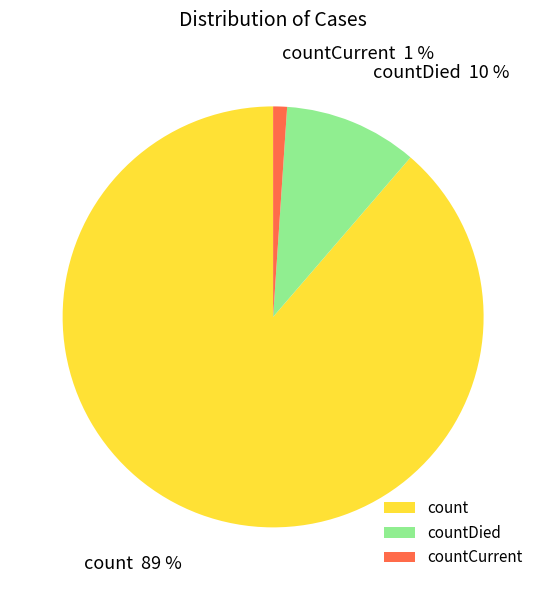

Is count the majority of the pie?

Yes